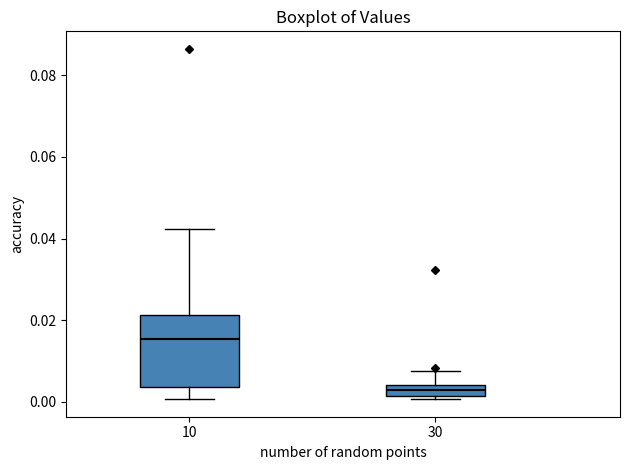

Where does the upper whisker of the box at x = 10 end on the y-axis? The values are not printed on the chart, so give them approximately, as read against the axis.

0.042